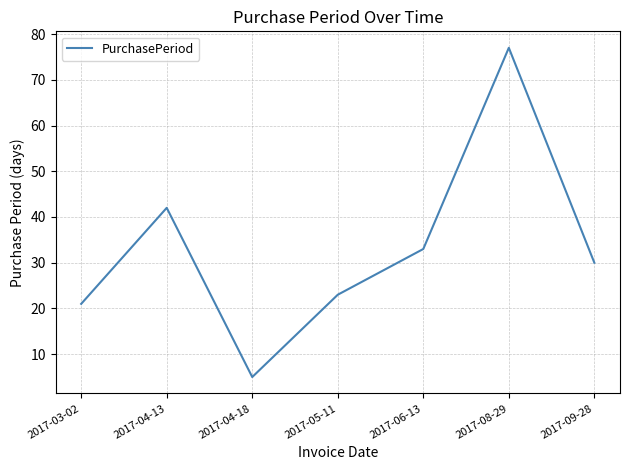

Reading left to right, list all the values displayed in this chart.

21	42	5	23	33	77	30